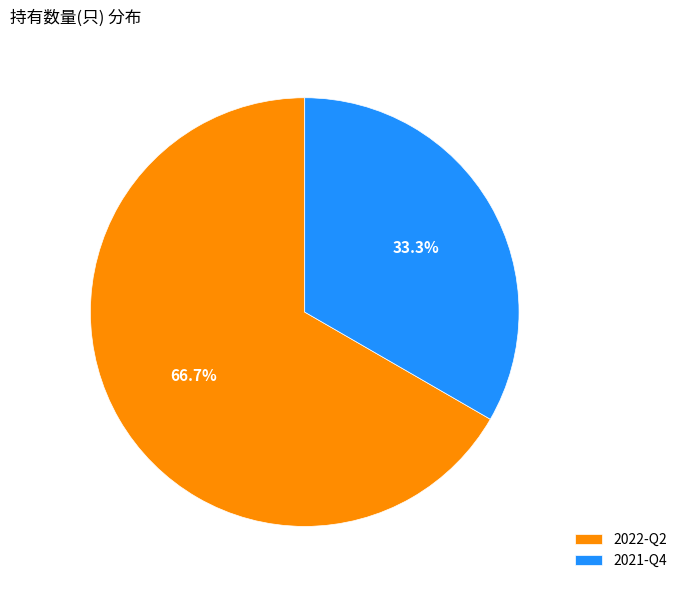

Is there a majority slice in this chart?

Yes